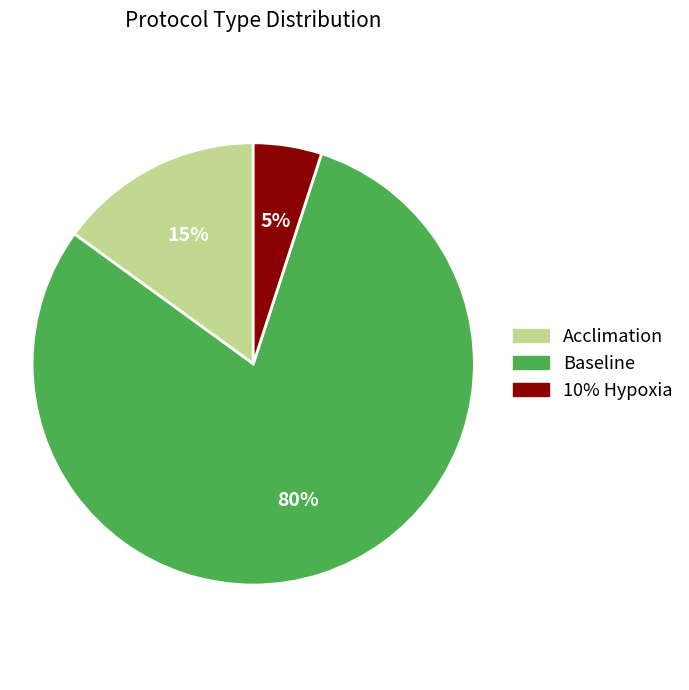

Count the number of slices in the pie.

3